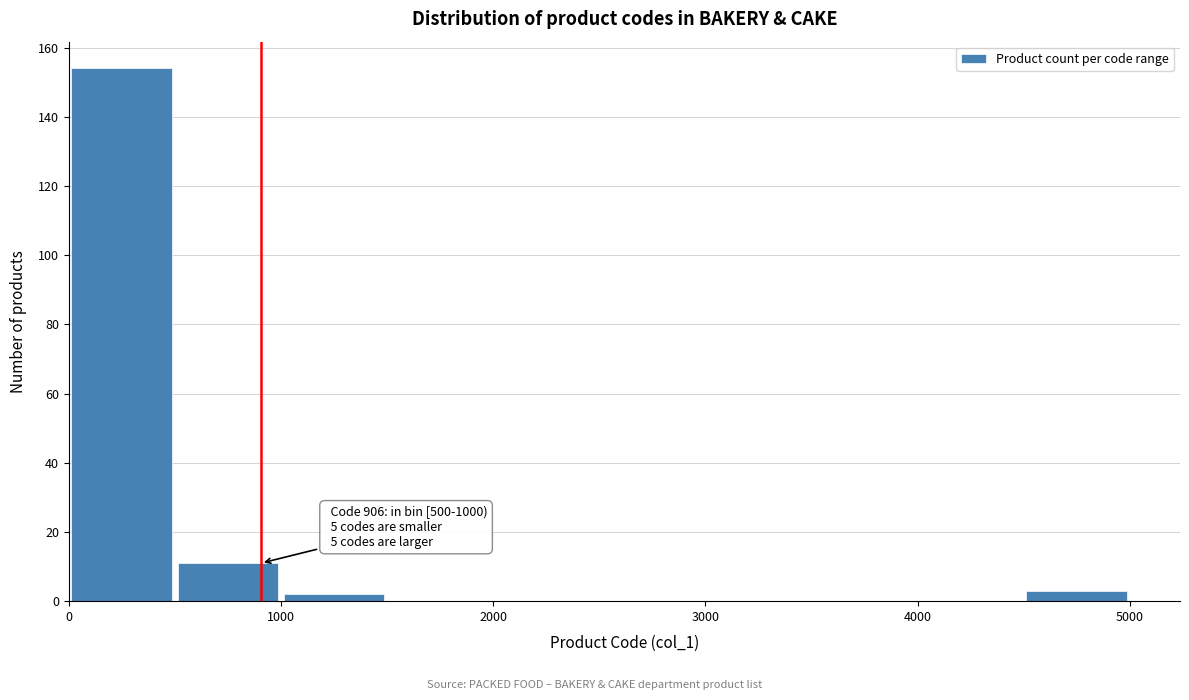

Which range on the x-axis has the tallest bar?

0 to 500